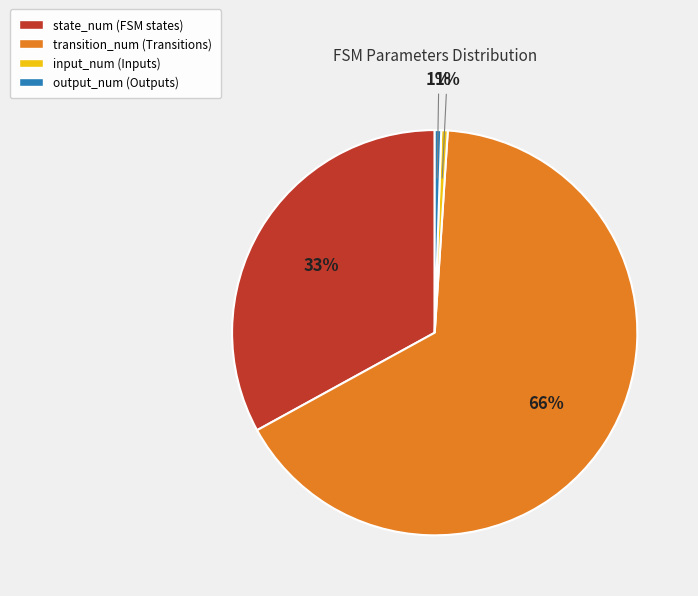

To the nearest percent, what portion does input_num represent?

1%